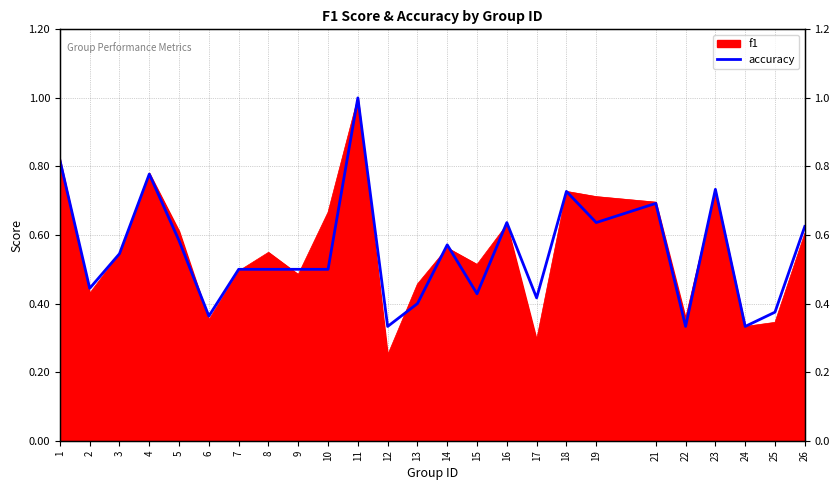

How many interior local peaks (higher than both neighbors) does the data have?

7